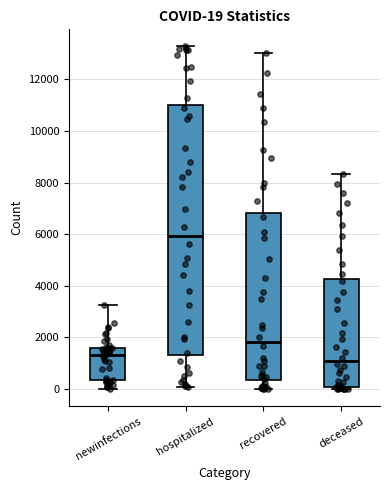

Comparing the boxes themselves (not the whiskers), which one is the tallest?

hospitalized